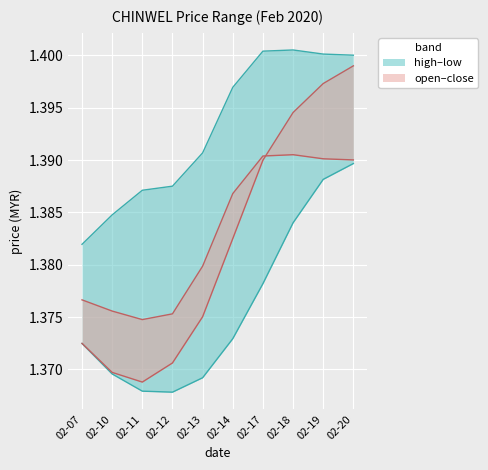

The high series shows 2.3 at 2020-02-18. True or false?

False